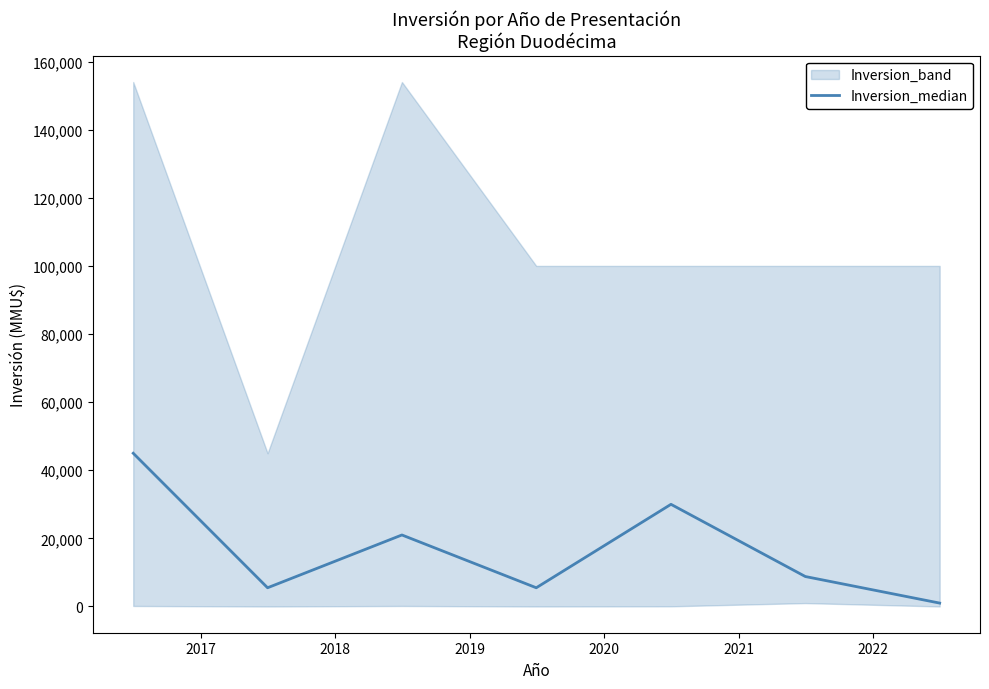

What is the sum of the values at 2019 and 2017?

11000